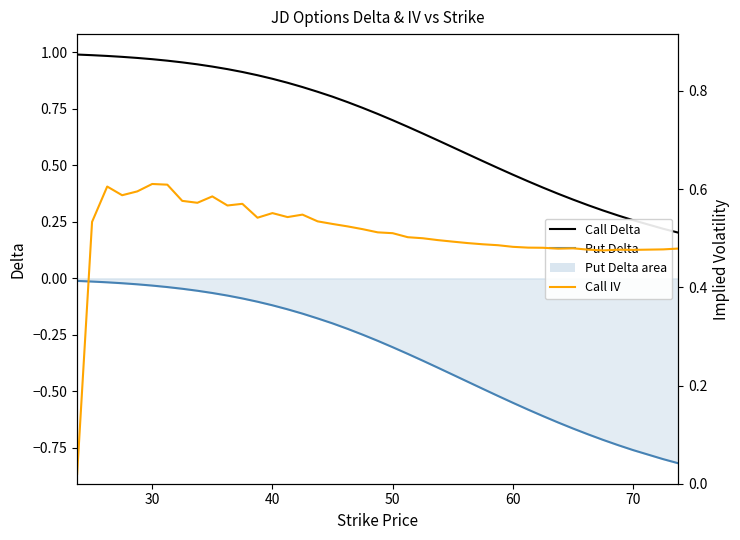

True or false: Put Delta has more than 2 points higher than both neighbors.

False